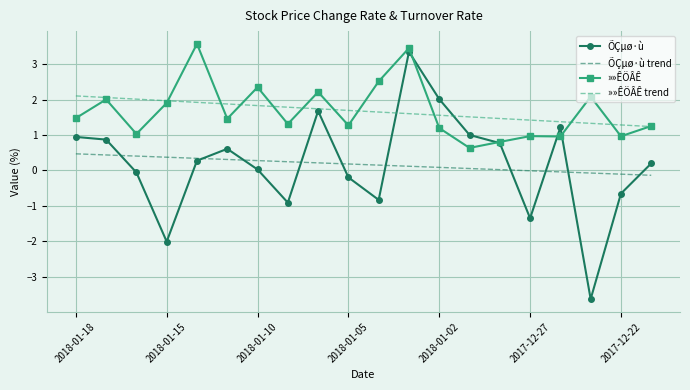

Rank the series by their maximum value, from lowest to highest.

ÕÇµø·ù trend, »»ÊÖÂÊ trend, ÕÇµø·ù, »»ÊÖÂÊ